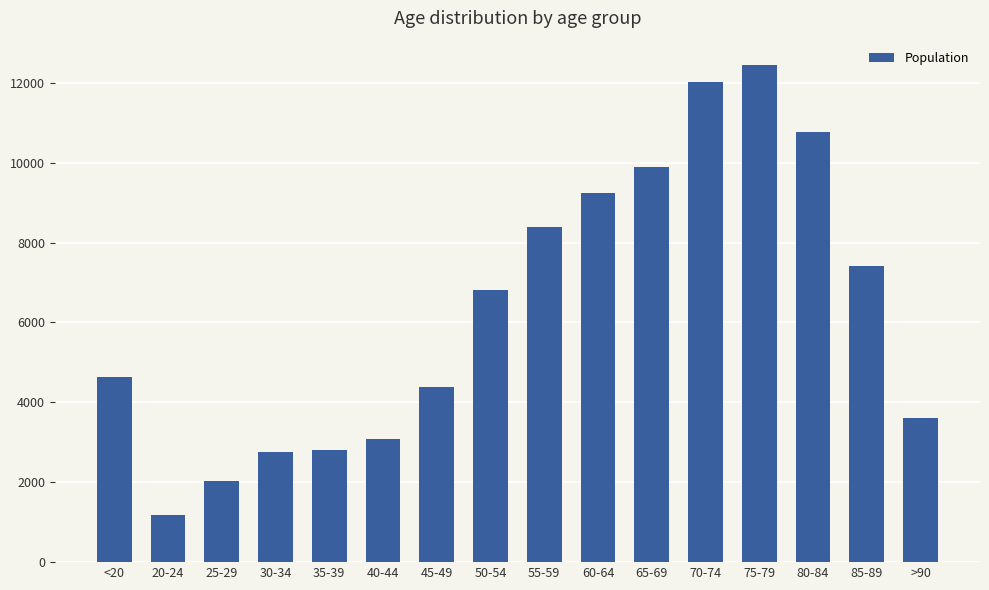

What is the greatest value displayed?

12434